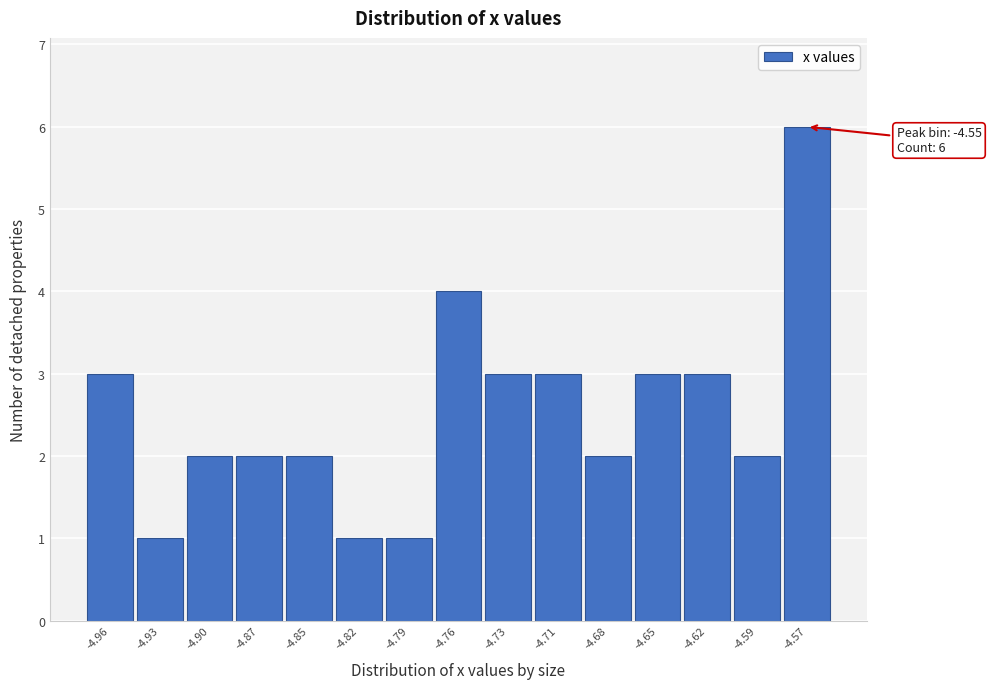

Reading right to left, extract all data points from this chart.

6	2	3	3	2	3	3	4	1	1	2	2	2	1	3